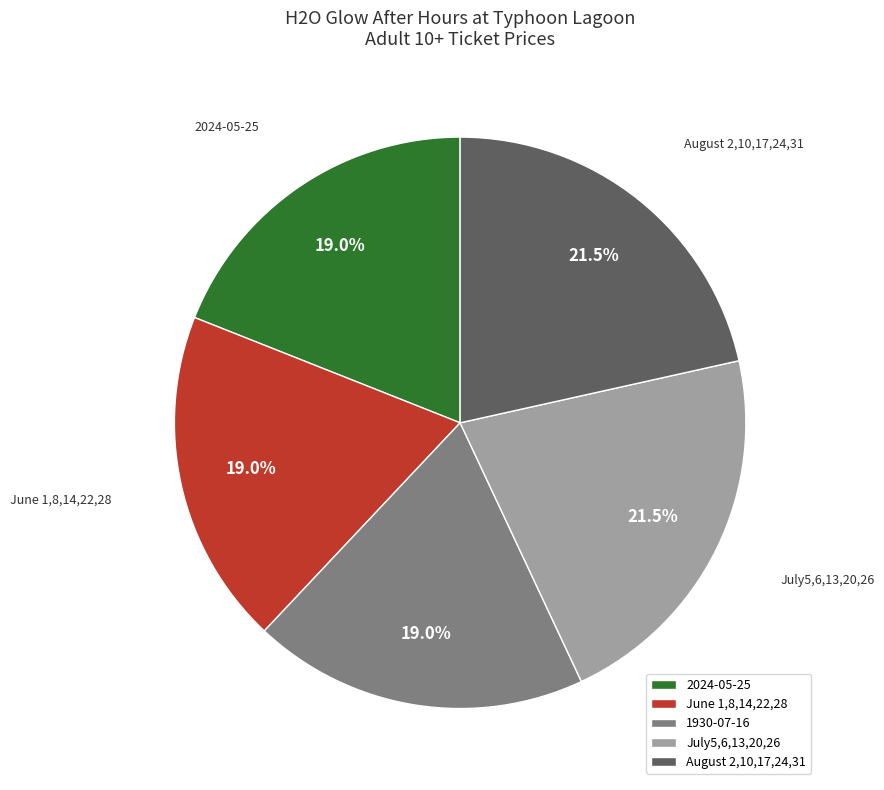

To the nearest percent, what portion does 2024-05-25 represent?

19%